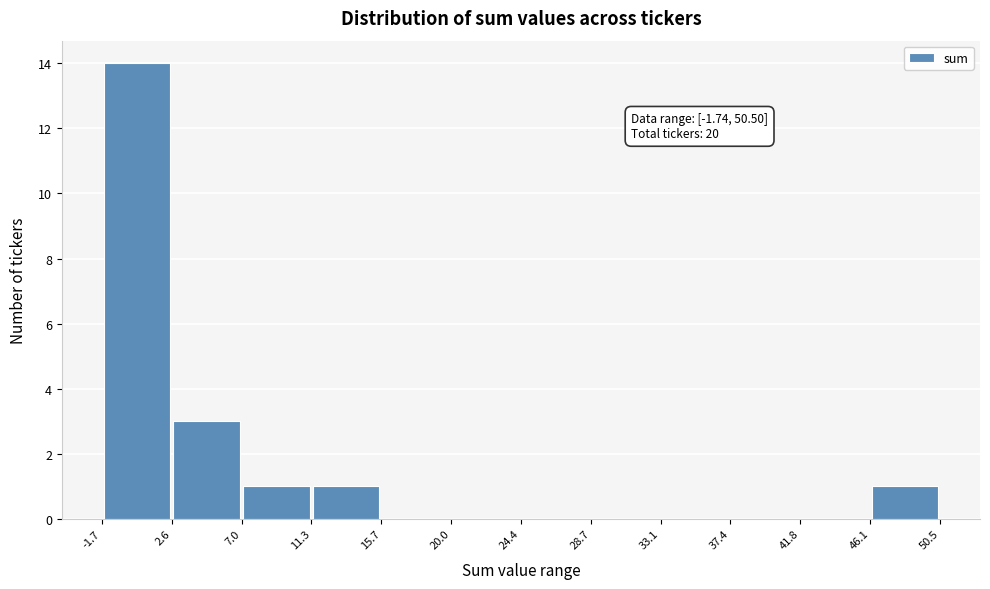

Over which range of the x-axis is the bar tallest?

-1.7 to 2.6